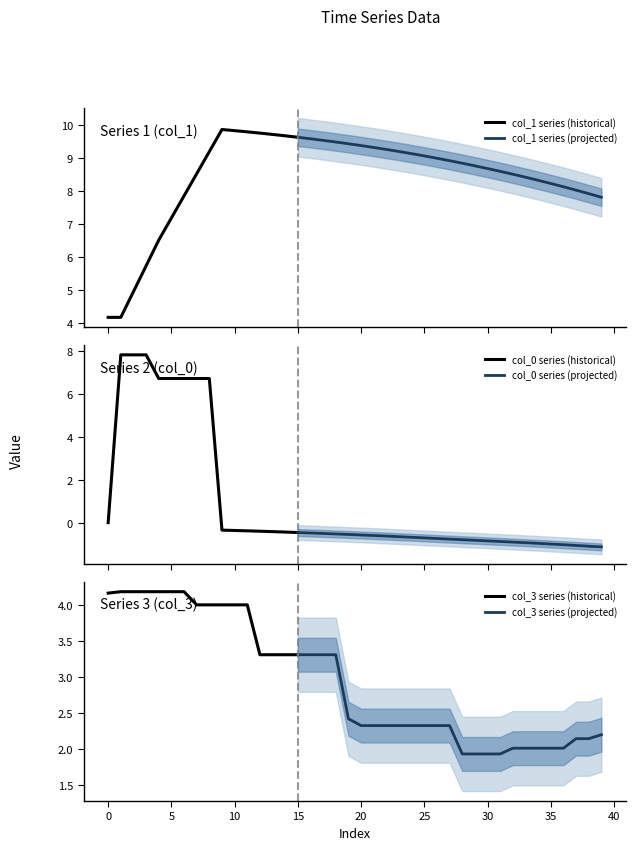

Between 13 and 31, which series saw the biggest shift?

col_3